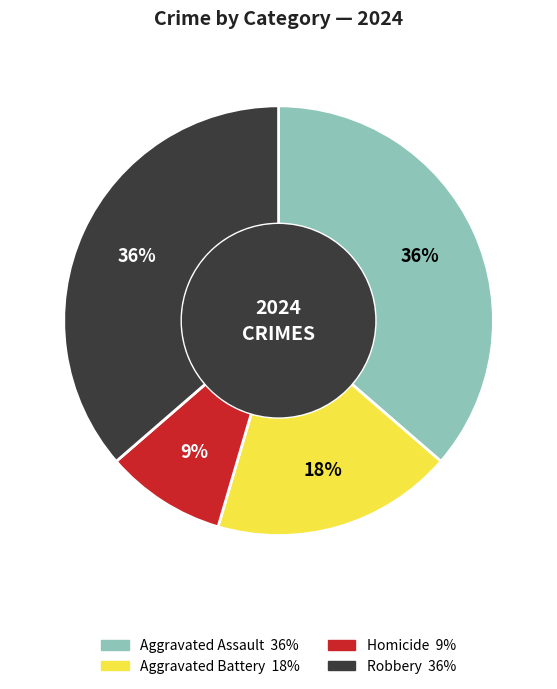

Is the sum of Robbery and Aggravated Battery greater than half?

Yes